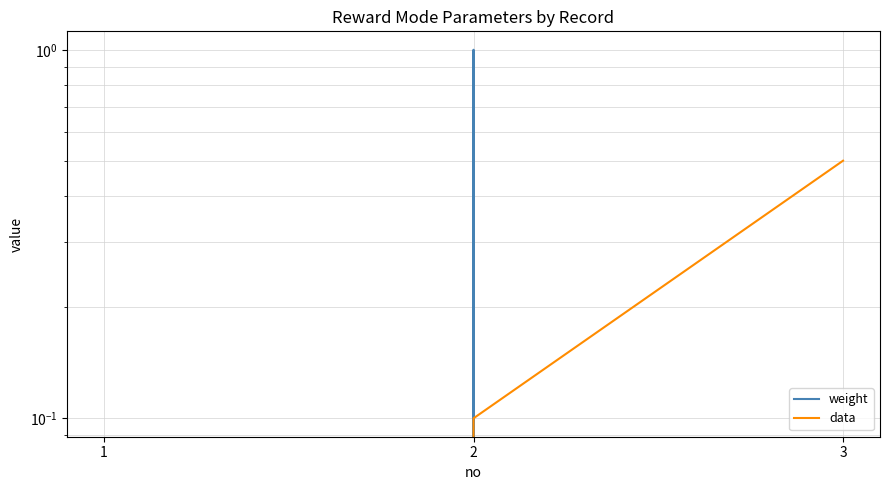

What are all the series names shown in the legend?

weight, data